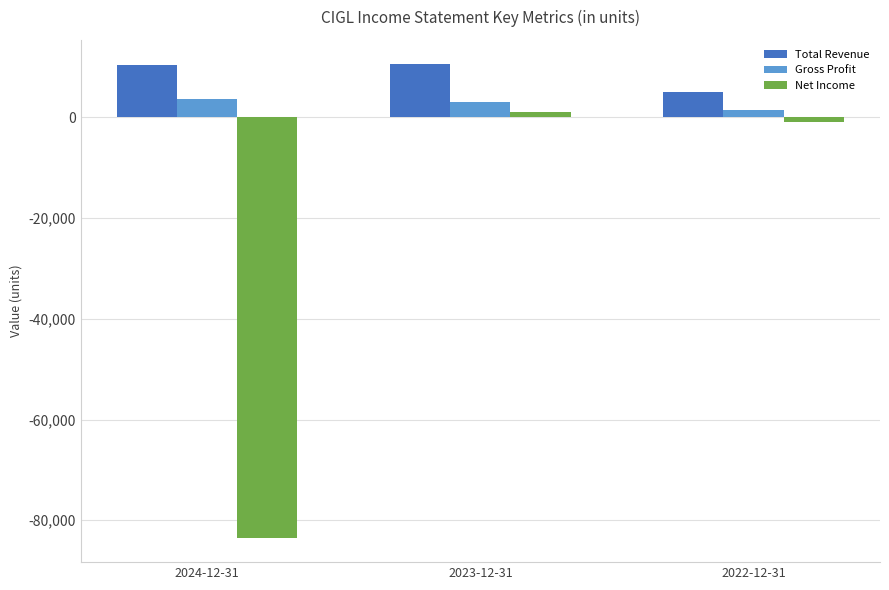

At which label does Gross Profit first exceed 3000?

2024-12-31